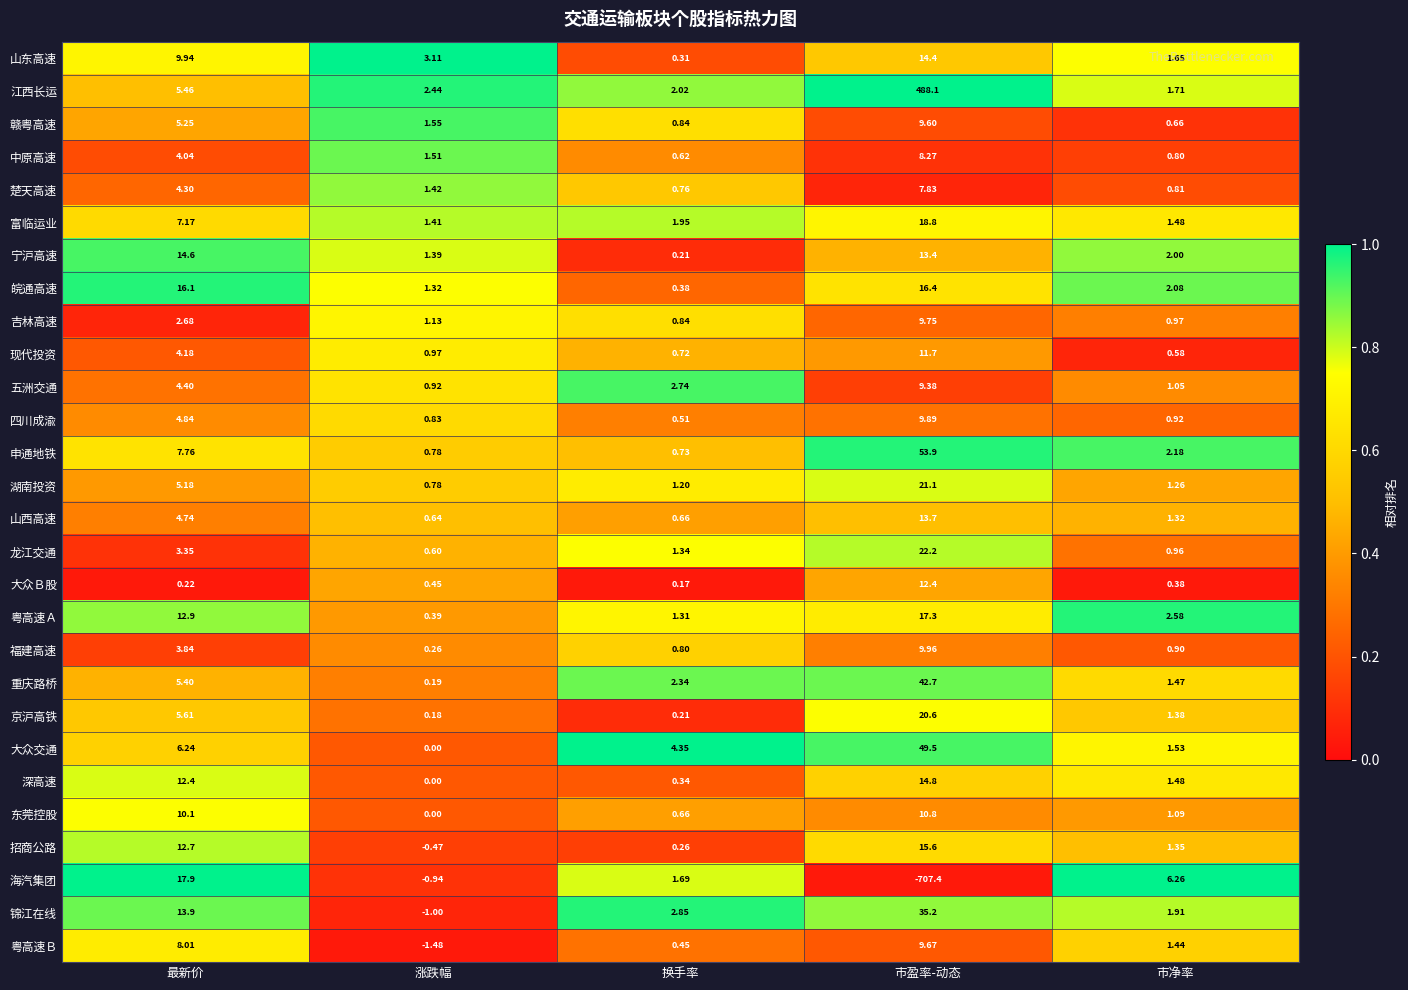

Which category has the highest value across all series?

市盈率-动态